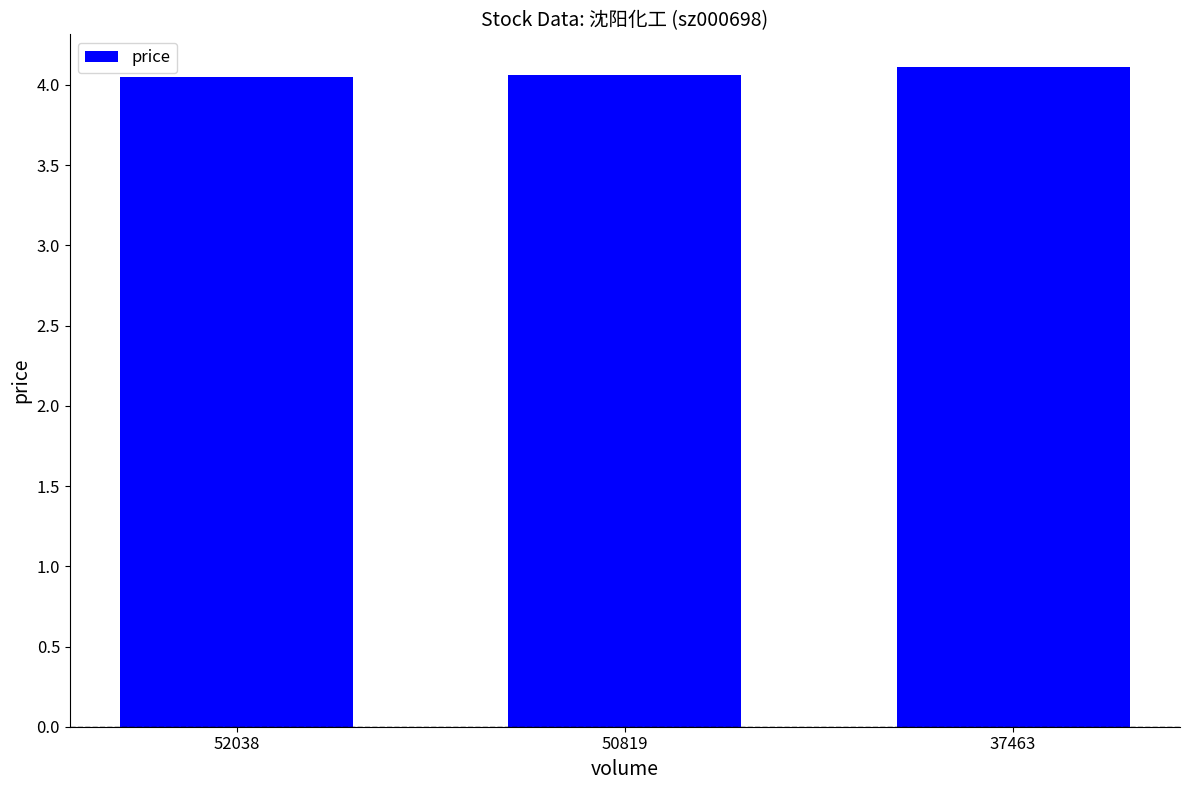

Between 52038 and 37463, which is larger?

37463